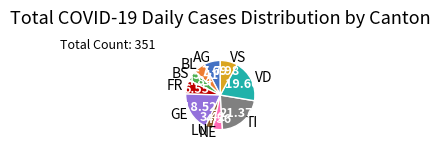

Between TI and VS, which is larger?

TI